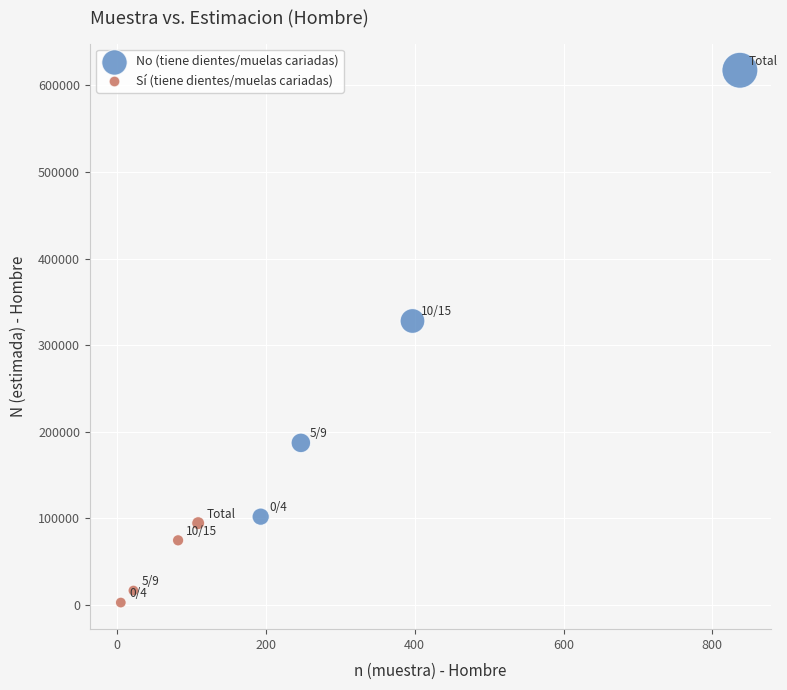

Which series reaches the minimum Y coordinate?

Sí (tiene dientes/muelas cariadas)